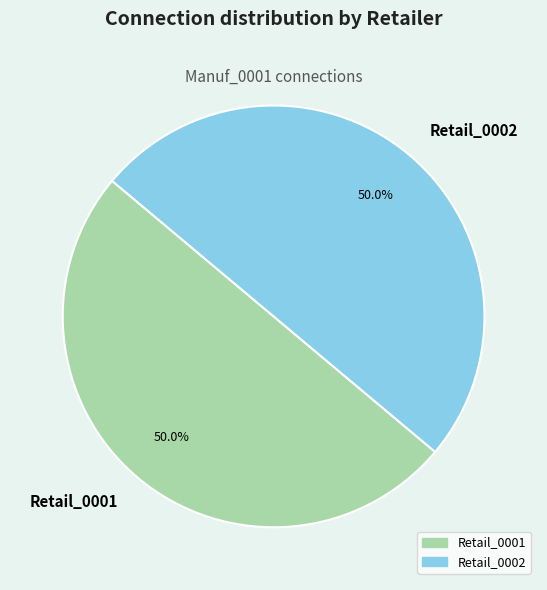

Approximately how many times larger is the value at Retail_0001 compared to Retail_0002?

1.0